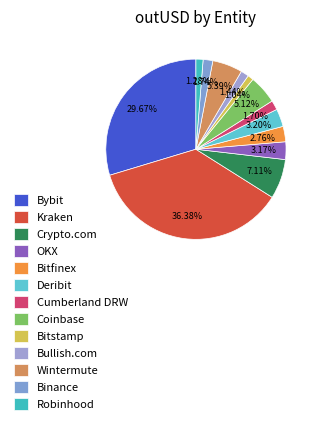

Which category has the biggest portion of the pie?

Kraken